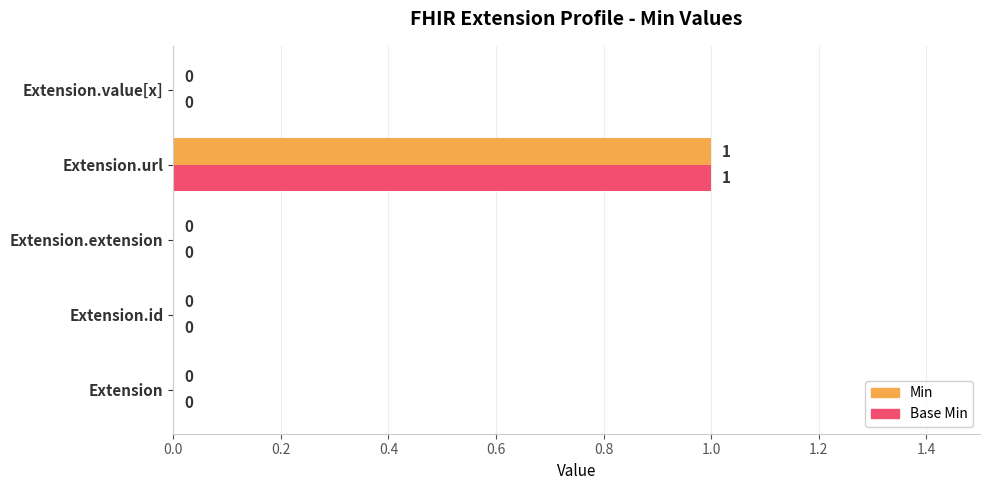

How many data points does each series have?

5